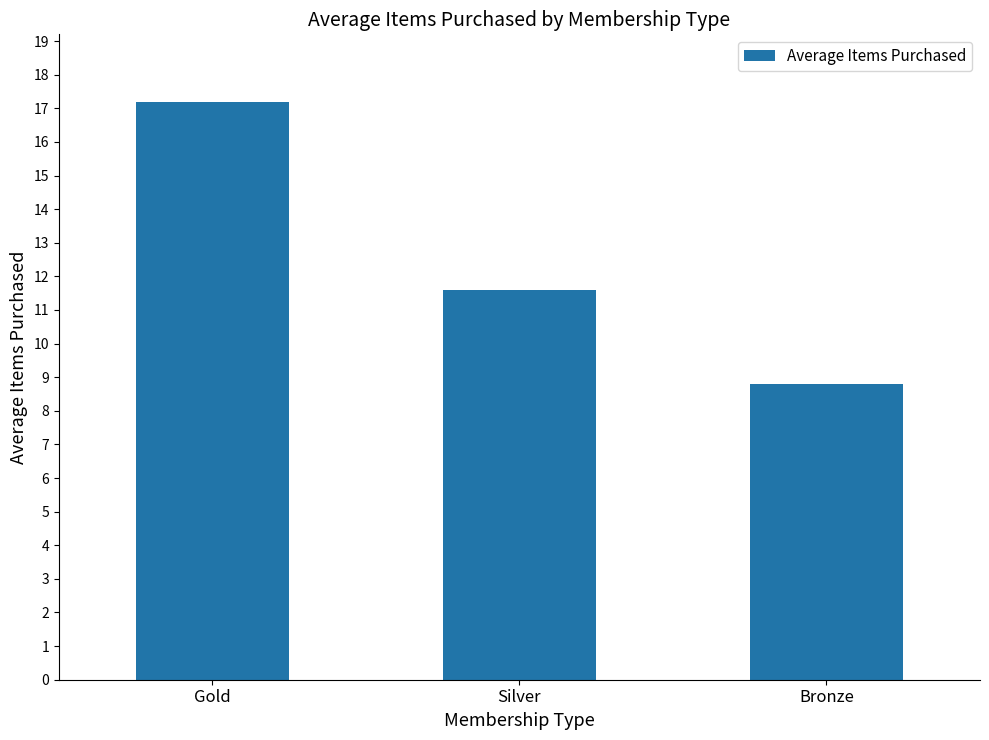

Reading right to left, what are all the values shown in this chart?

8.8	11.6	17.2